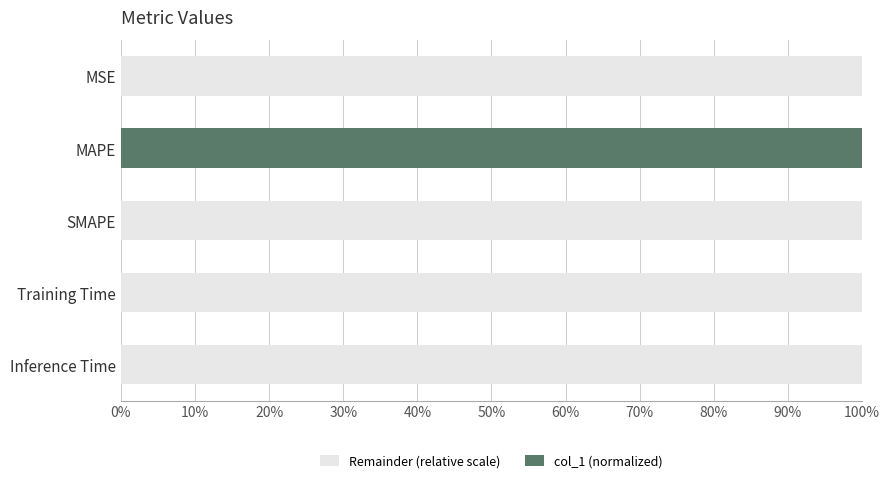

At which label does col_1 (normalized) reach its peak?

MAPE